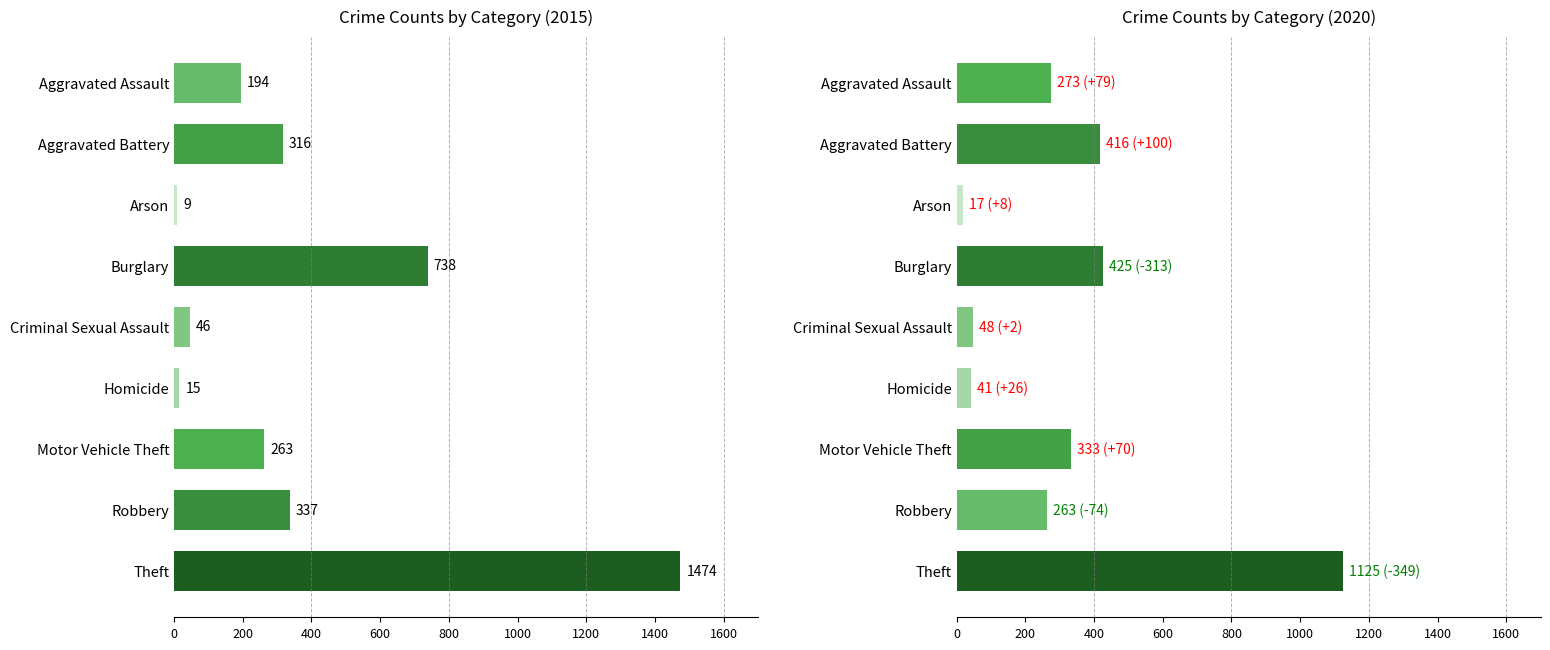

Where does the 2016 series first go above 304?

Aggravated Battery